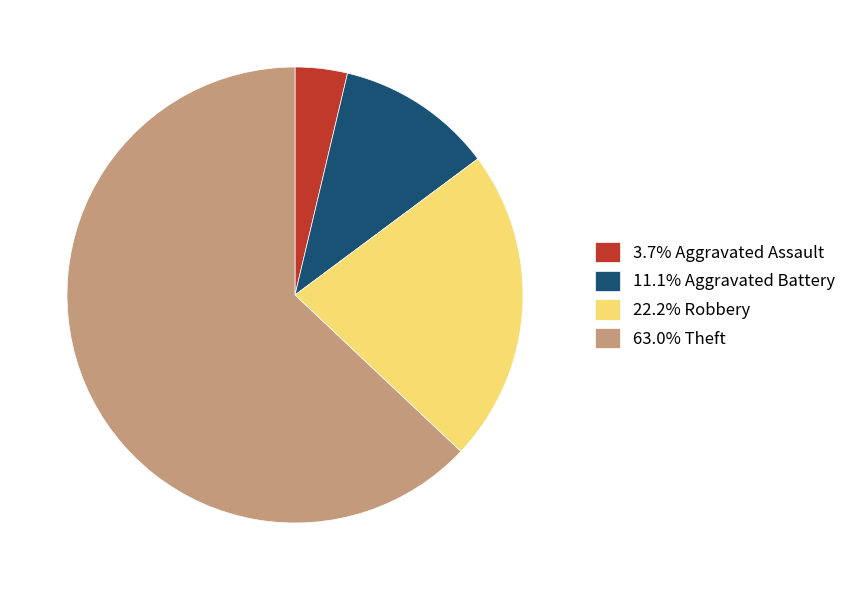

Do 22.2% Robbery and 3.7% Aggravated Assault together represent more than half of the pie?

No